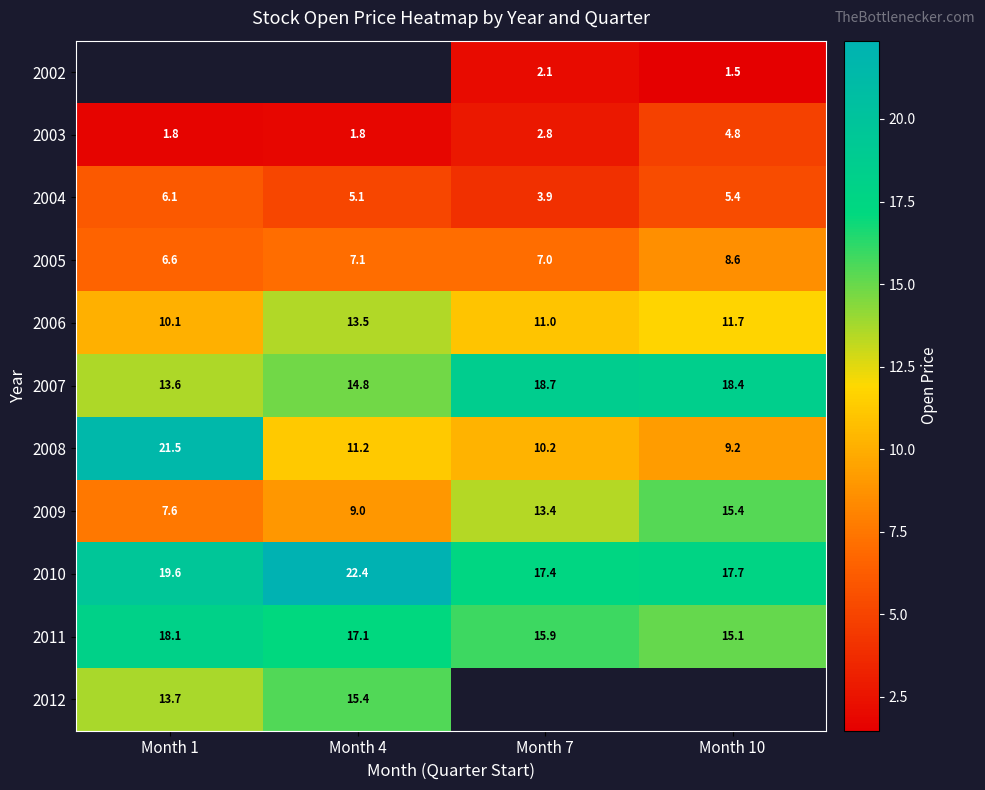

What is the sum of all 2007 values?

65.6